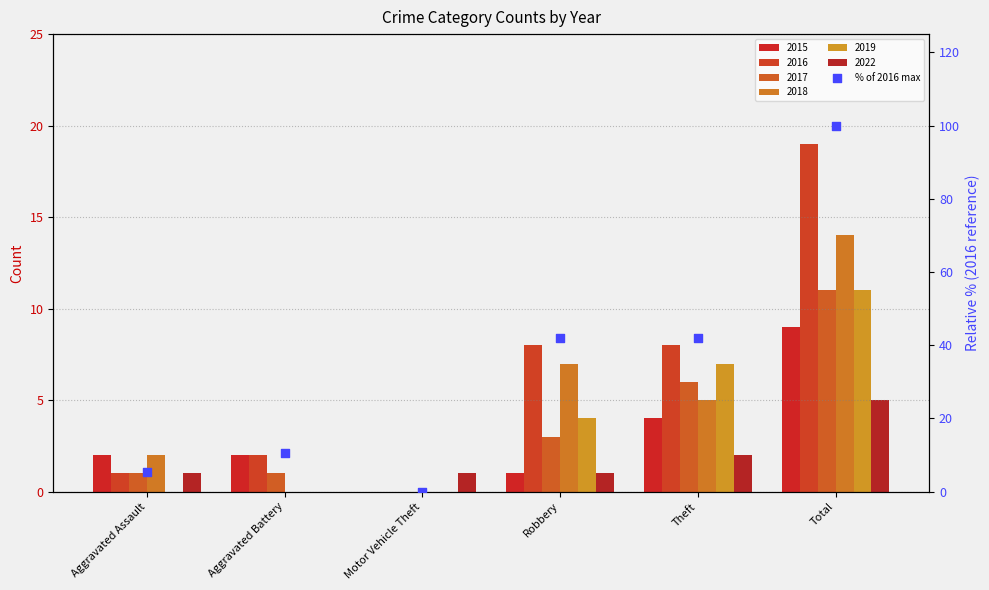

Between Aggravated Battery and Total, which is larger?

Total